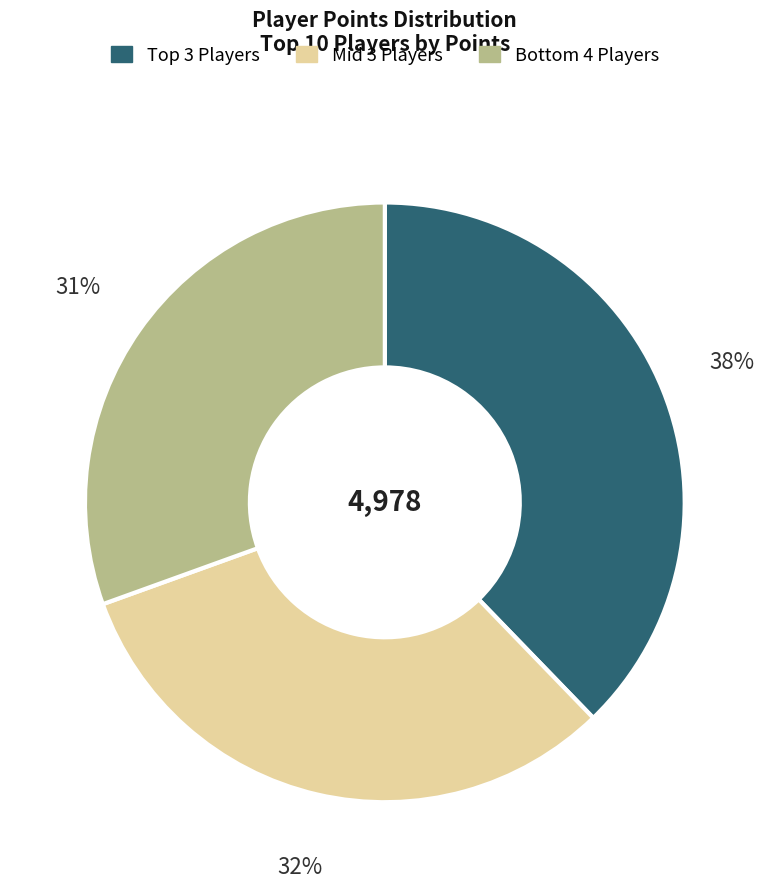

Is there a majority slice in this chart?

No